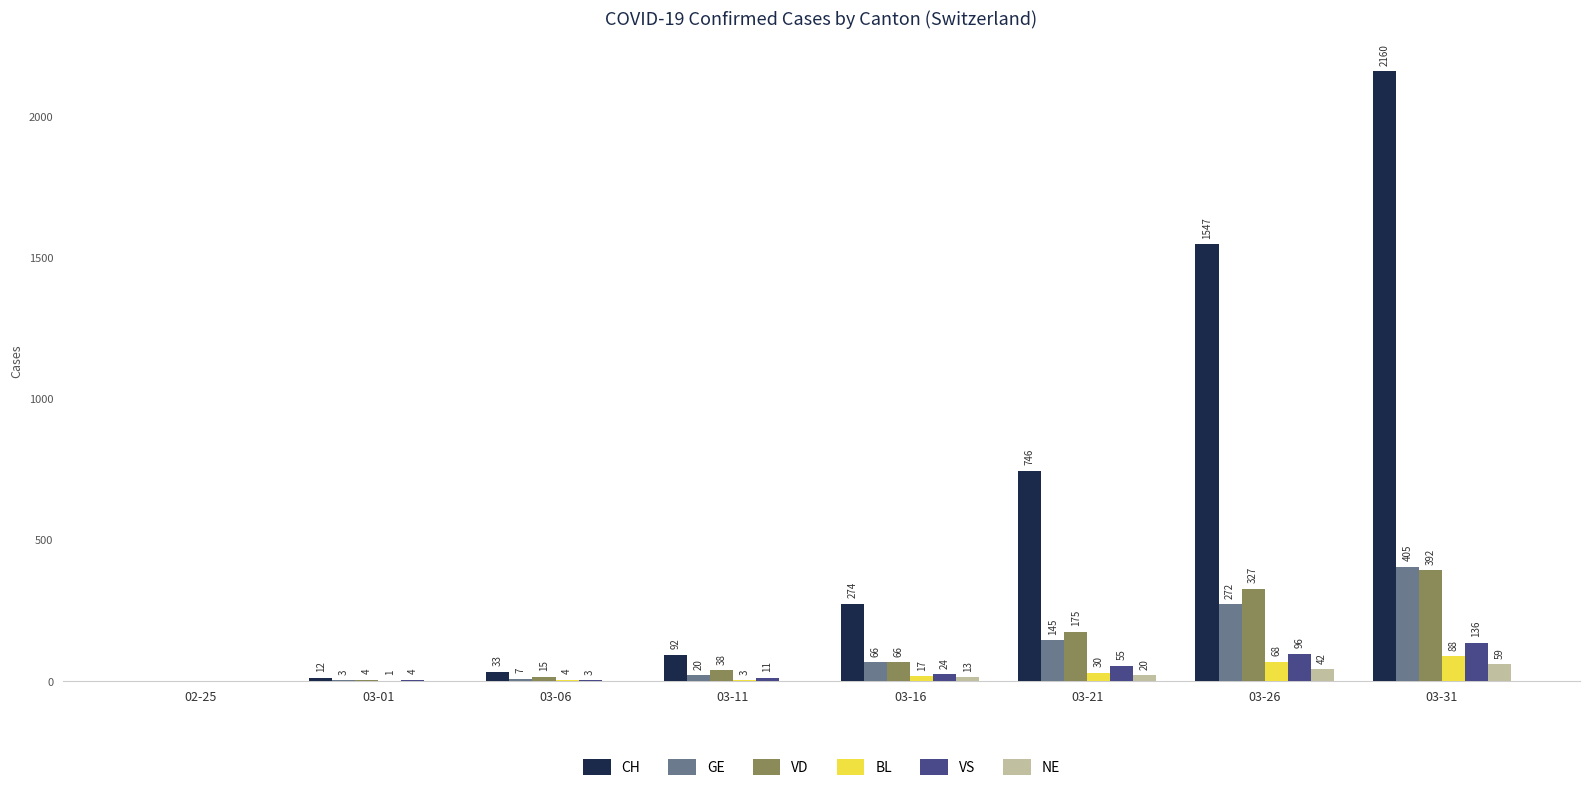

Reading left to right, list all the values displayed in this chart.

CH: 02-25=0	03-01=12	03-06=33	03-11=92	03-16=274	03-21=746	03-26=1547	03-31=2160
GE: 02-25=0	03-01=3	03-06=7	03-11=20	03-16=66	03-21=145	03-26=272	03-31=405
VD: 02-25=0	03-01=4	03-06=15	03-11=38	03-16=66	03-21=175	03-26=327	03-31=392
BL: 02-25=0	03-01=1	03-06=4	03-11=3	03-16=17	03-21=30	03-26=68	03-31=88
VS: 02-25=0	03-01=4	03-06=3	03-11=11	03-16=24	03-21=55	03-26=96	03-31=136
NE: 02-25=0	03-01=0	03-06=0	03-11=0	03-16=13	03-21=20	03-26=42	03-31=59